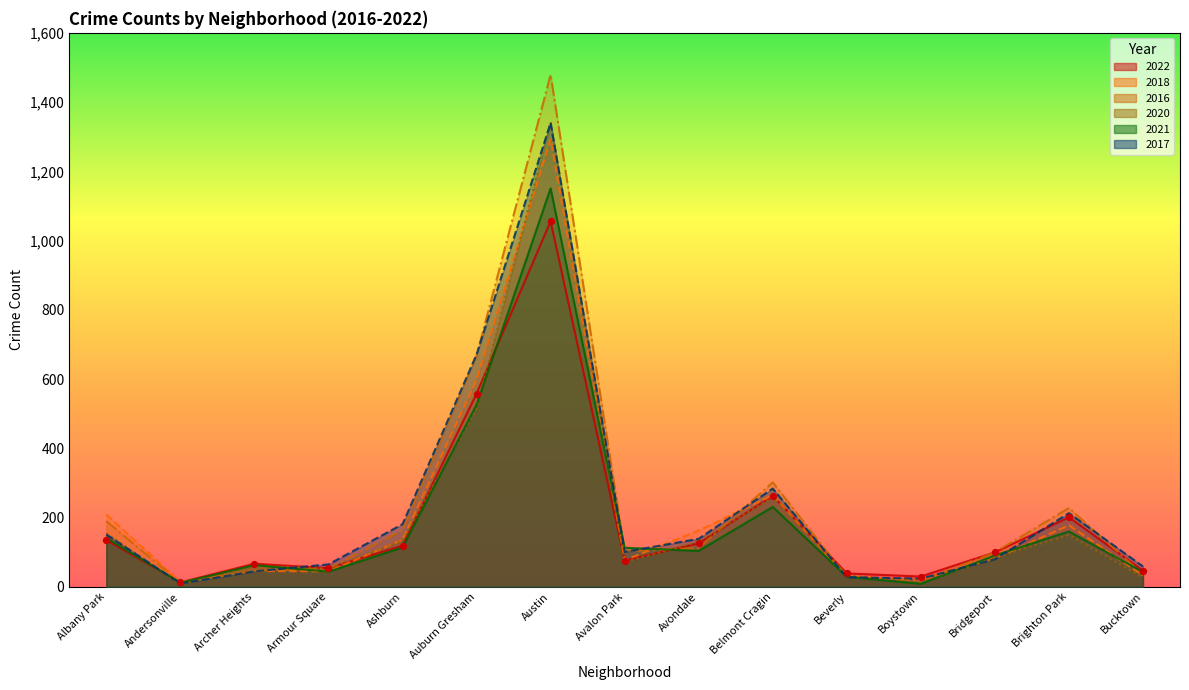

What are all the series names shown in the legend?

2022, 2018, 2016, 2020, 2021, 2017